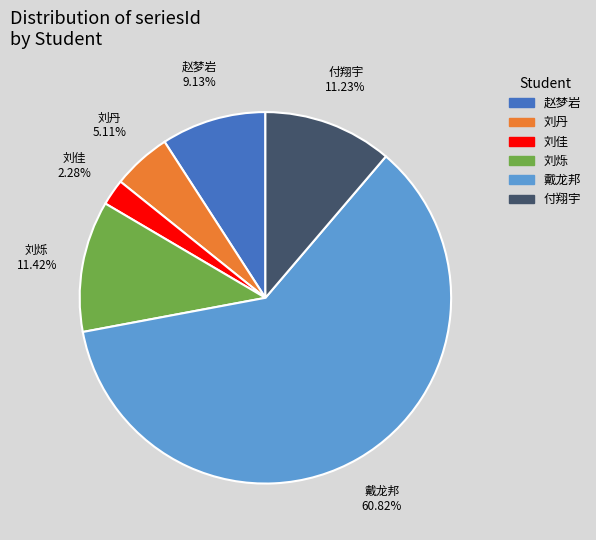

Which slice is the largest?

戴龙邦